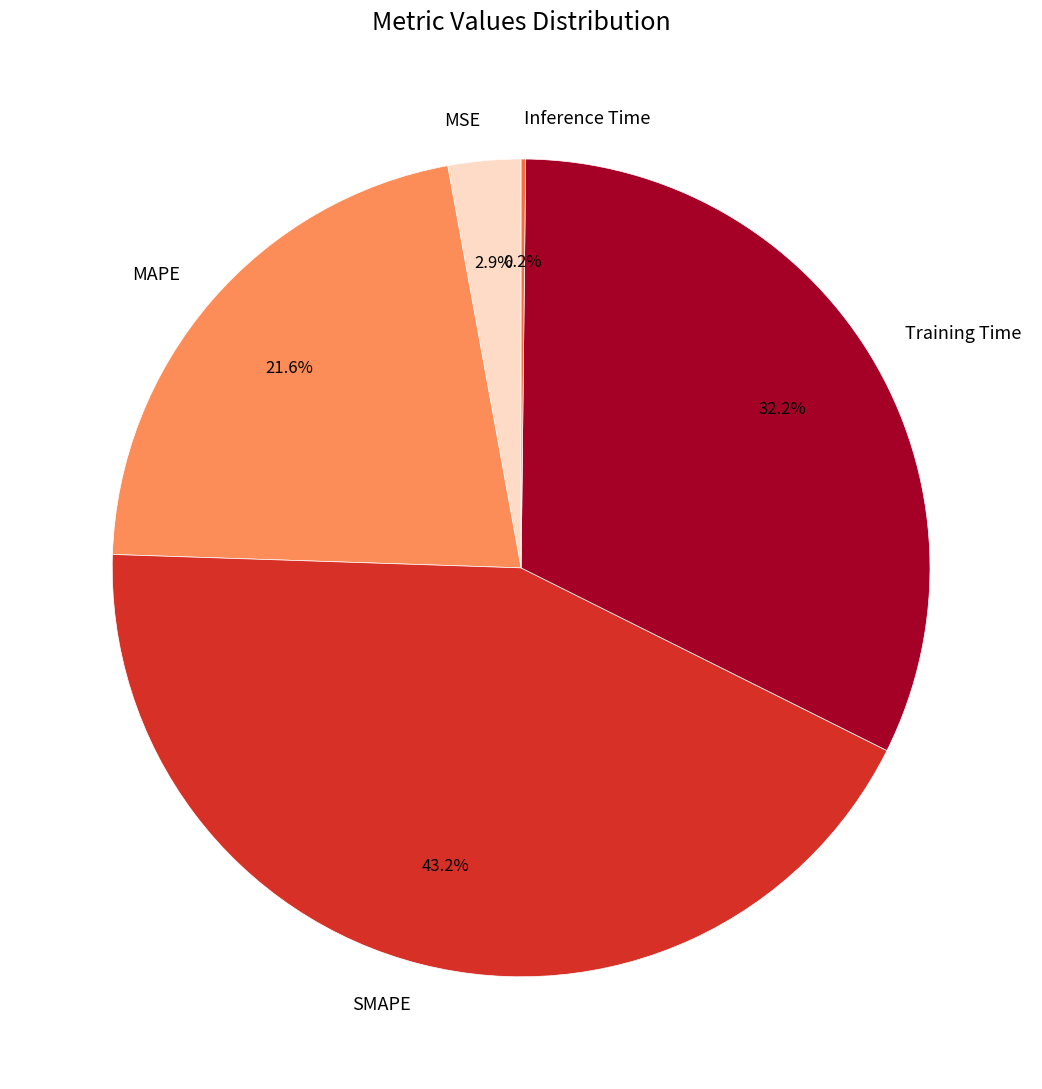

Which has a higher value, SMAPE or MAPE?

SMAPE